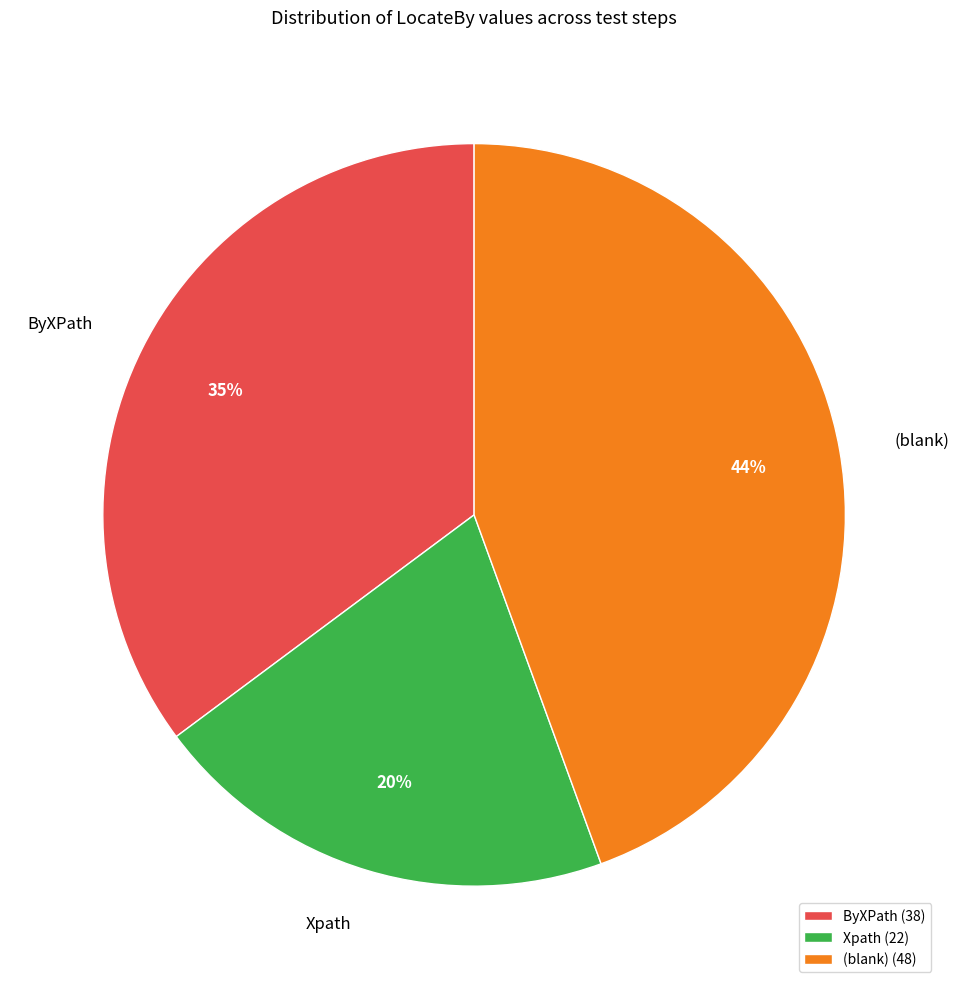

True or false: ByXPath accounts for 23% of the total.

False